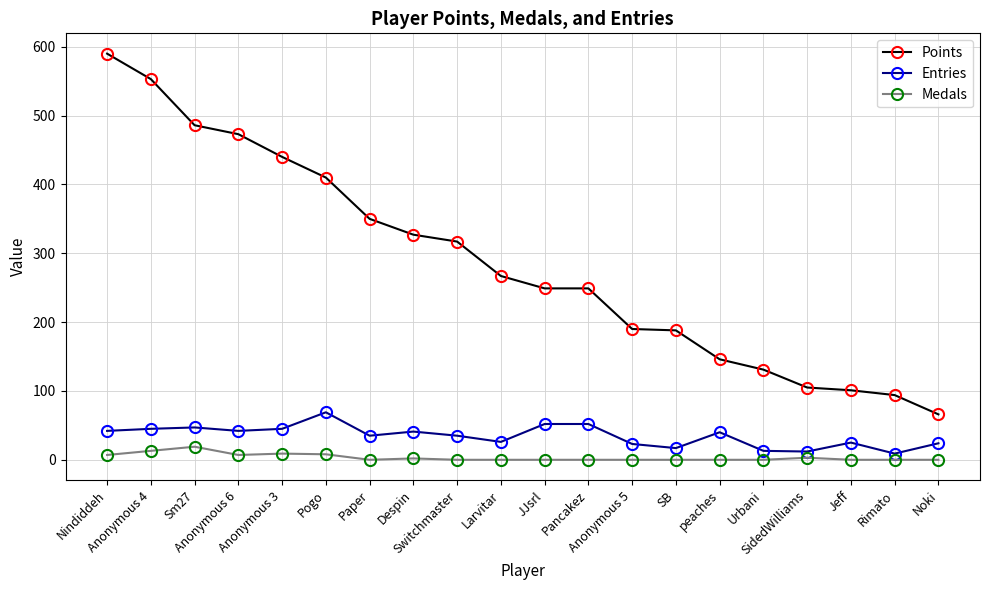

Which series has the largest total across all categories?

Points